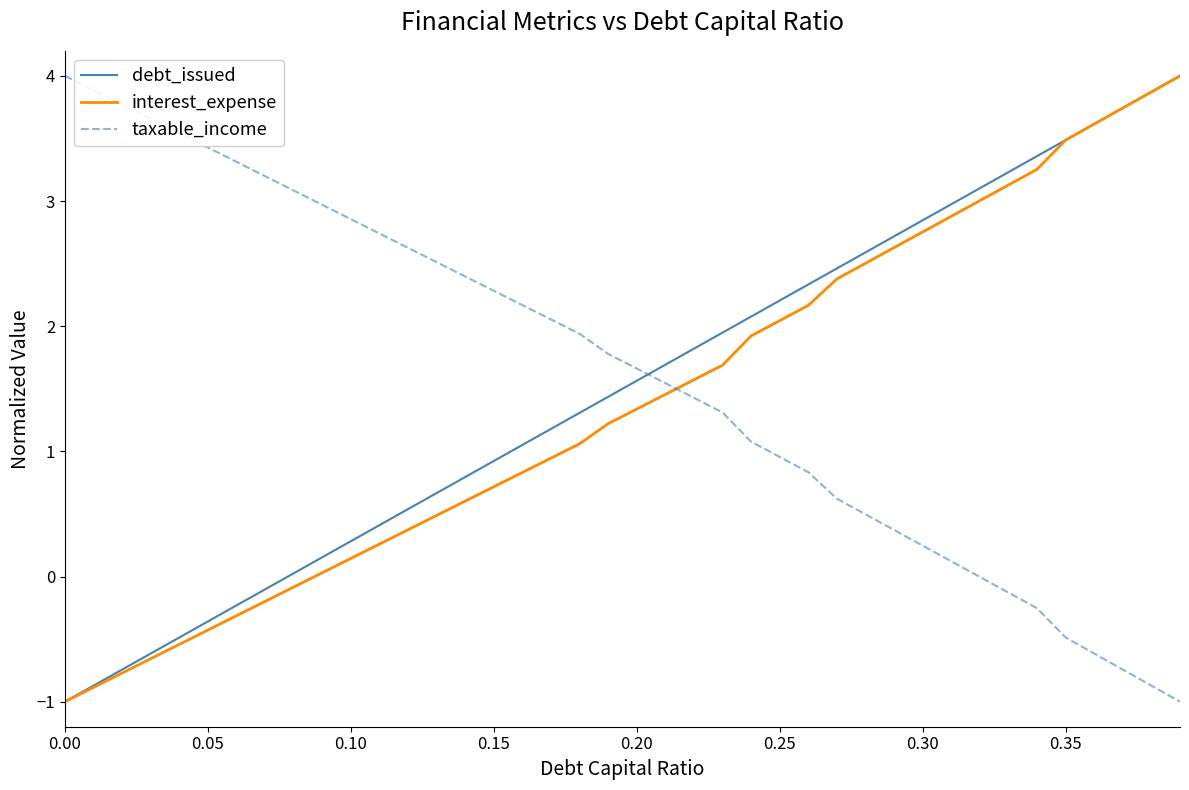

True or false: interest_expense and taxable_income intersect in this chart.

True